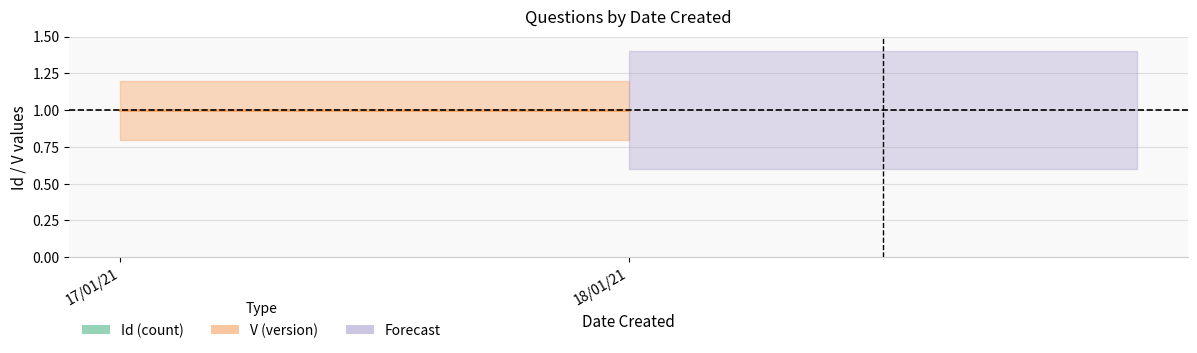

At which category is the sum across all series the highest?

18/01/21